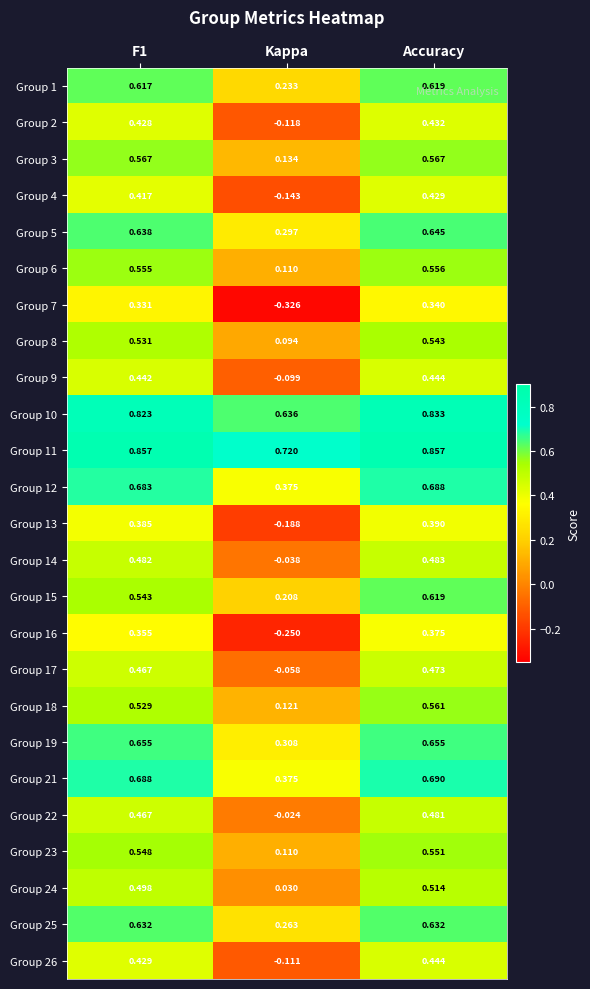

Is the value of Group 13 at F1 greater than the value of Group 3 at F1?

No